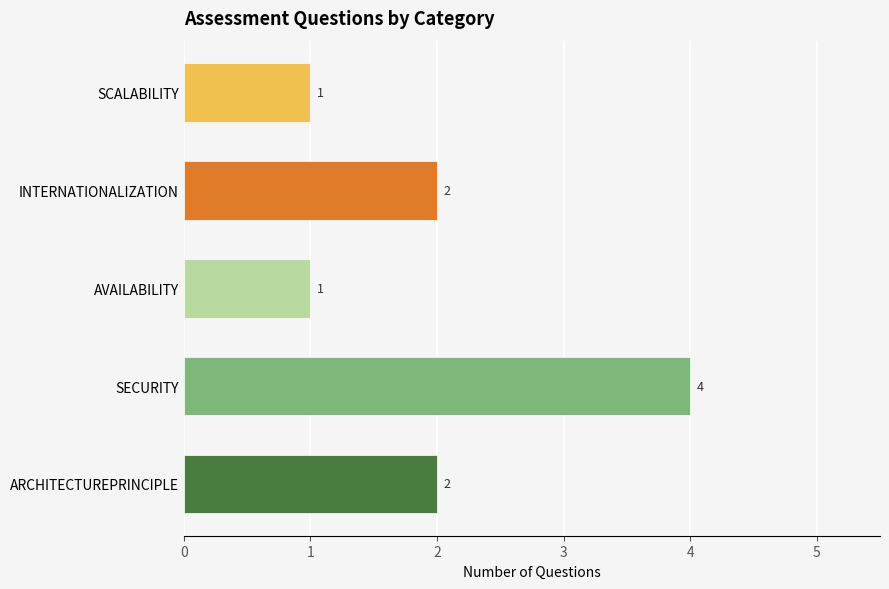

How many data points are less than 2?

2